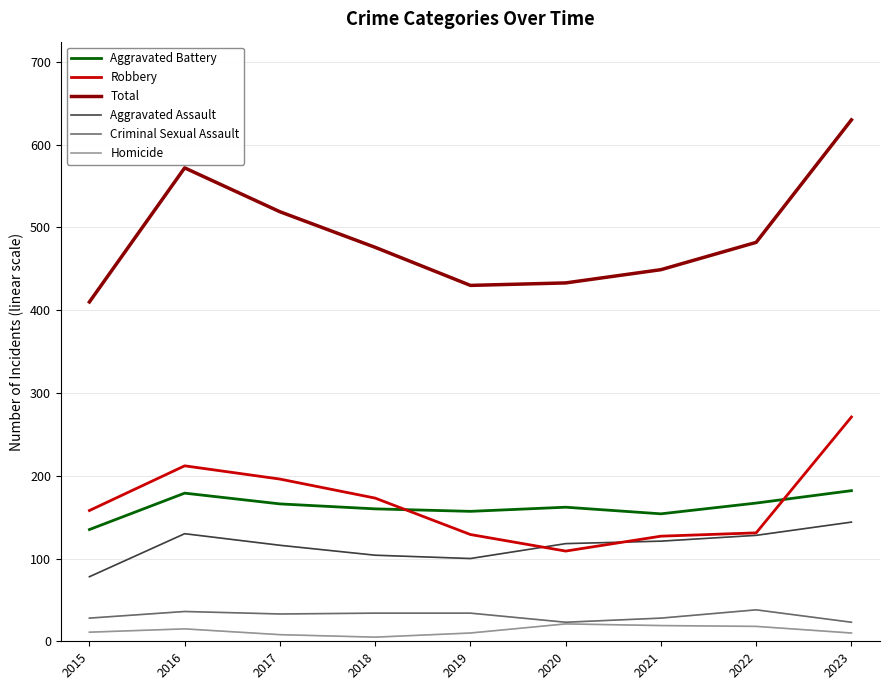

Between 2017 and 2021, which series saw the biggest shift?

Total